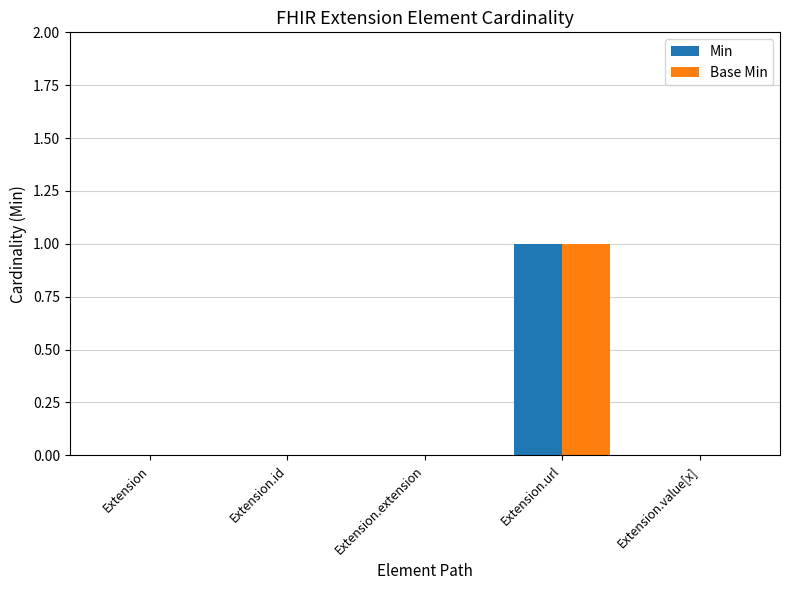

The Base Min series shows 1 at Extension.id. True or false?

False